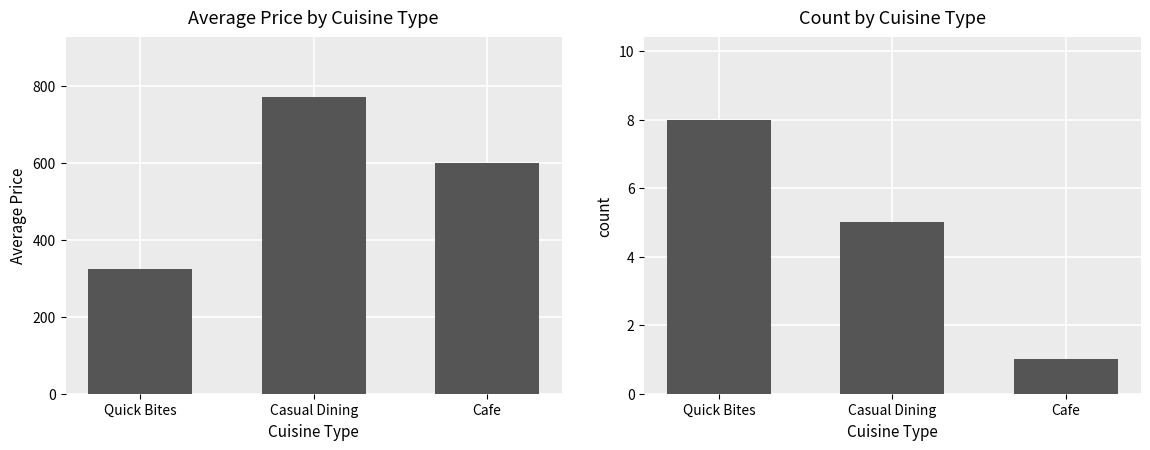

What is the total value across all series at Quick Bites?

333